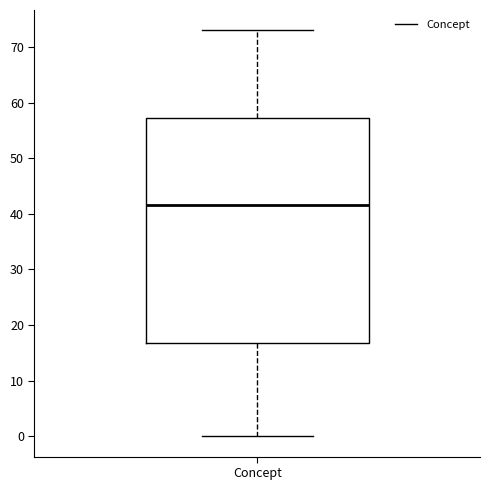

Where does the lower whisker of the box for Concept end on the y-axis? The values are not printed on the chart, so give them approximately, as read against the axis.

0